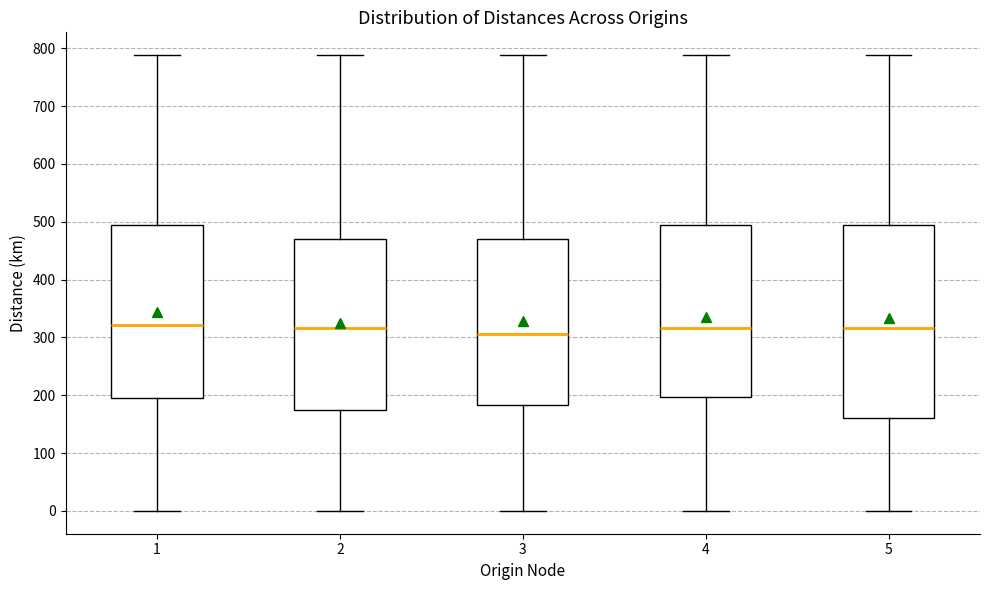

Which box's median line is the lowest?

3